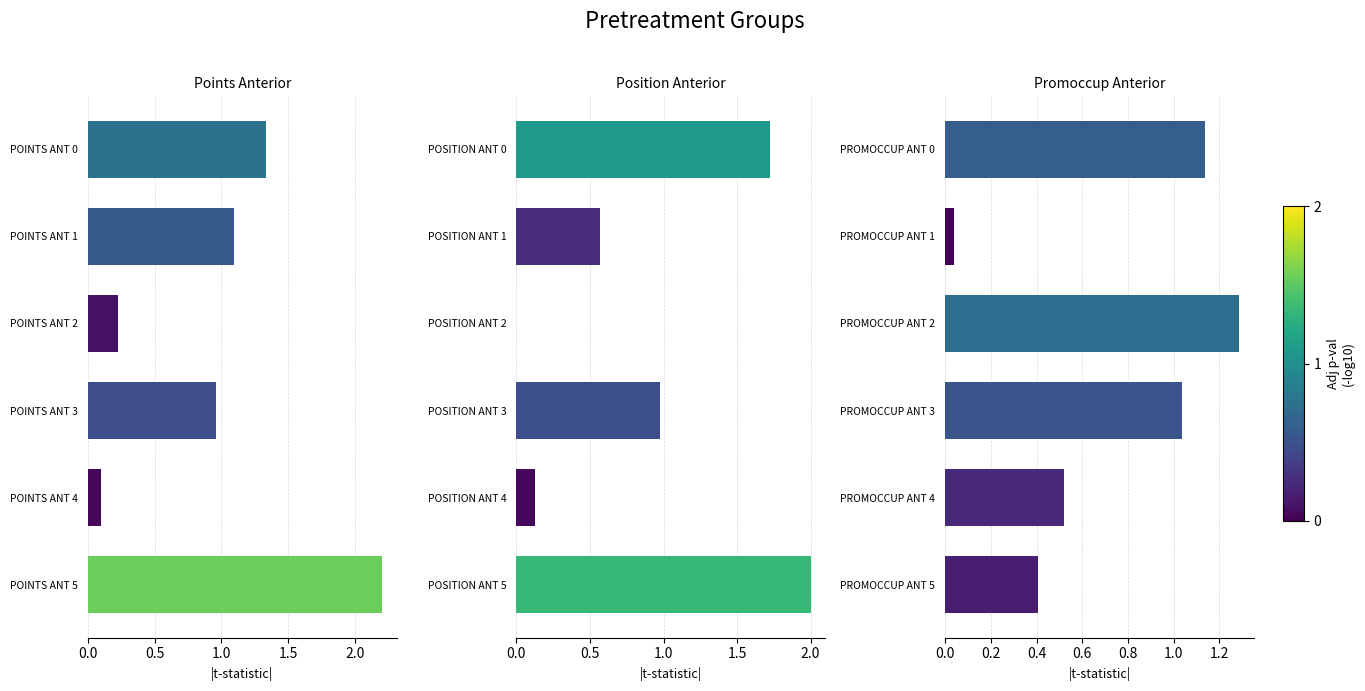

Reading left to right, extract all data points from this chart.

Points Anterior: 0.0=1.3	0.5=1.1	1.0=0.2	1.5=1.0	2.0=0.1	2.5=2.2
Position Anterior: 0.0=1.7	0.5=0.6	1.0=0.0	1.5=1.0	2.0=0.1	2.5=2.0
Promoccup Anterior: 0.0=1.1	0.5=0.0	1.0=1.3	1.5=1.0	2.0=0.5	2.5=0.4